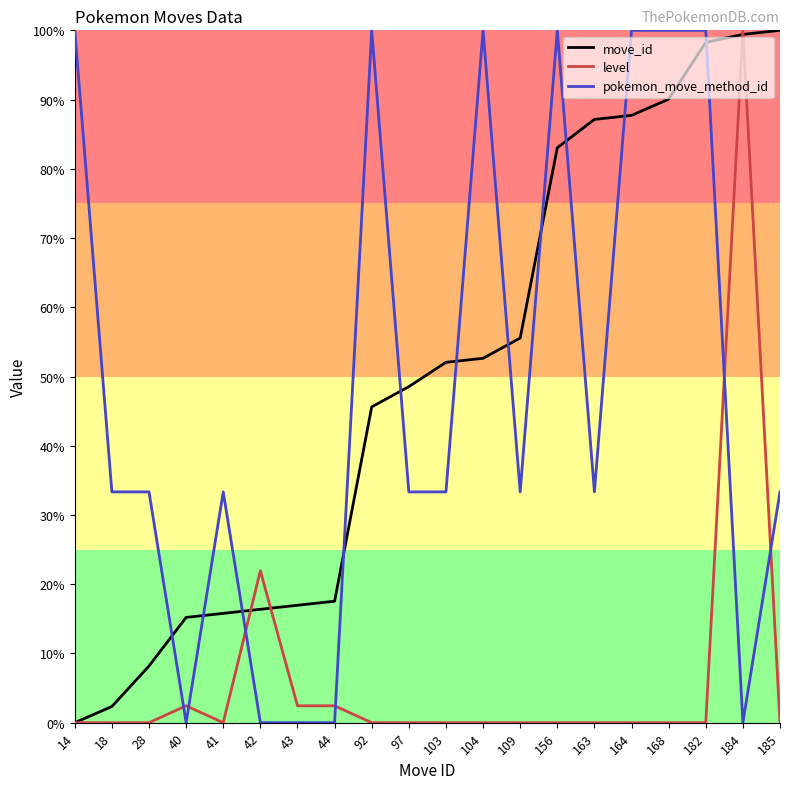

What is the total value across all series at 18?

35.7